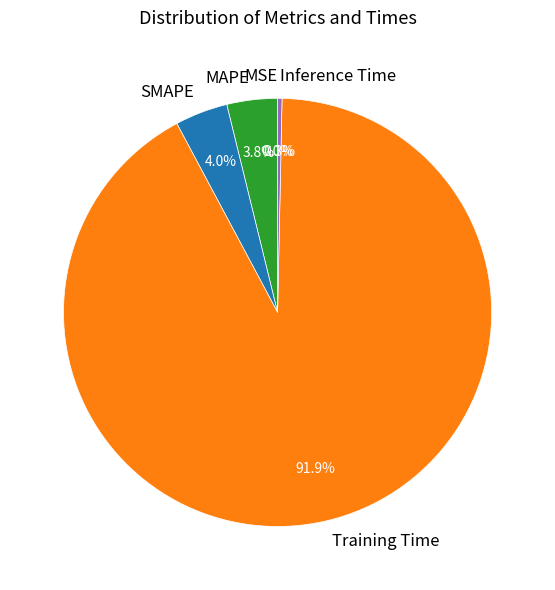

To the nearest percent, what percentage of the pie is MAPE?

4%